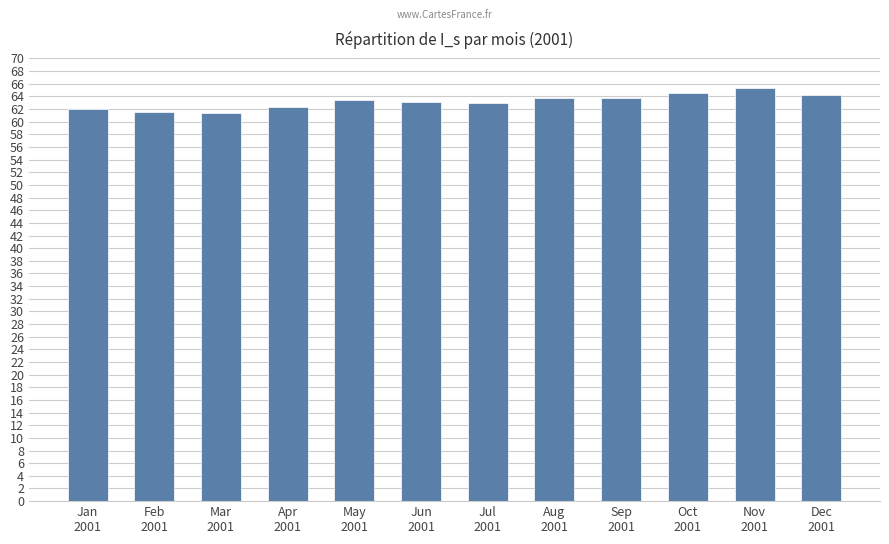

How many series are shown in this chart?

1